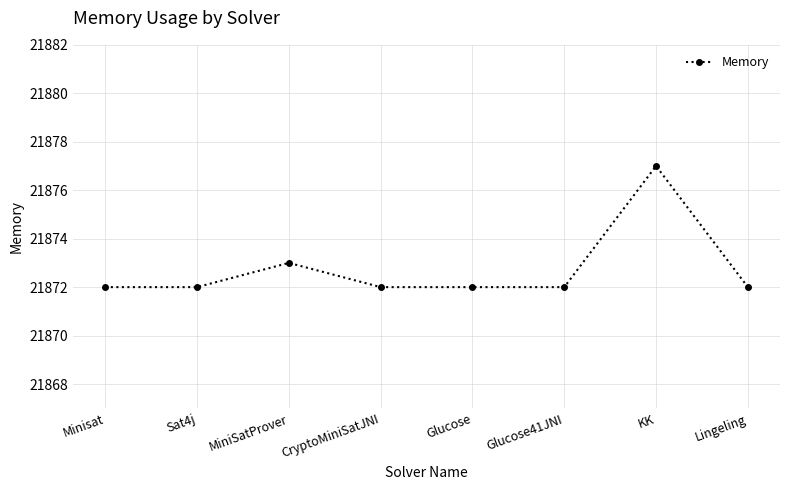

What is the ratio of the value at MiniSatProver to the value at Glucose41JNI?

1.0